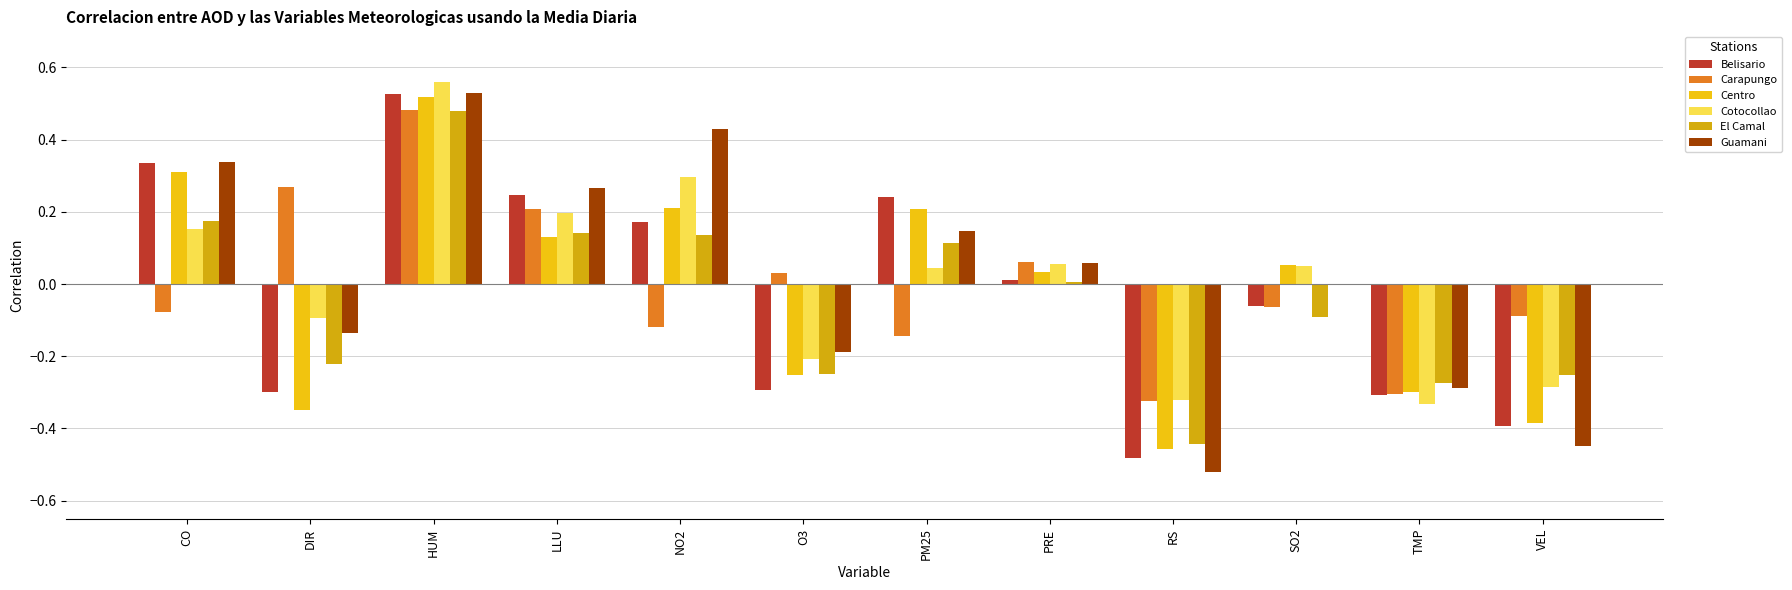

Between PM25 and O3, which is larger?

PM25